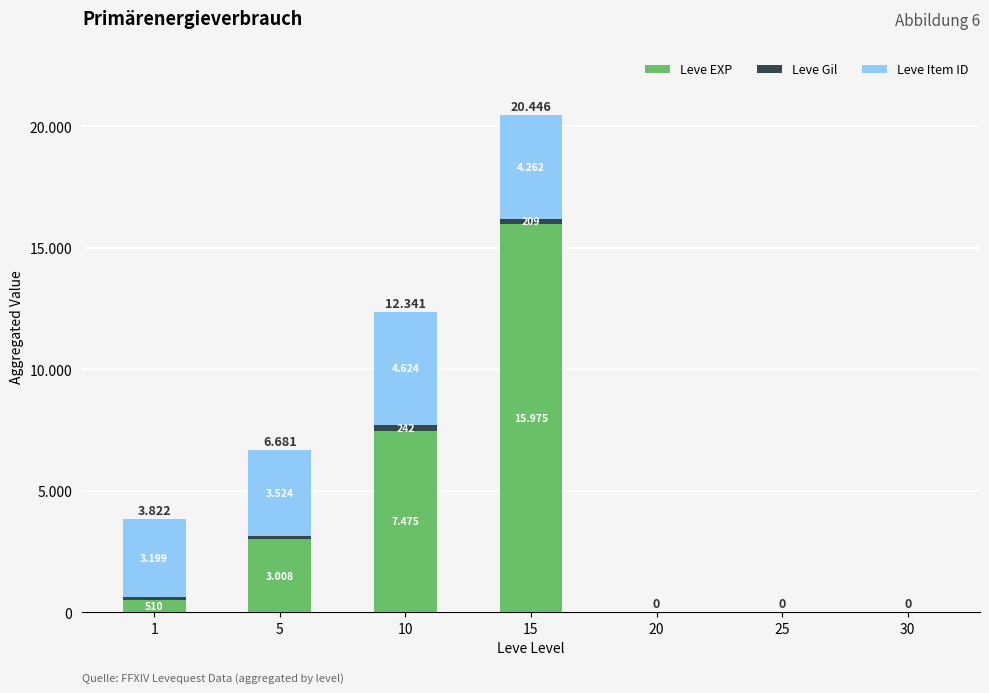

What is the difference between the maximum and minimum values in the Leve EXP series?

15975.0